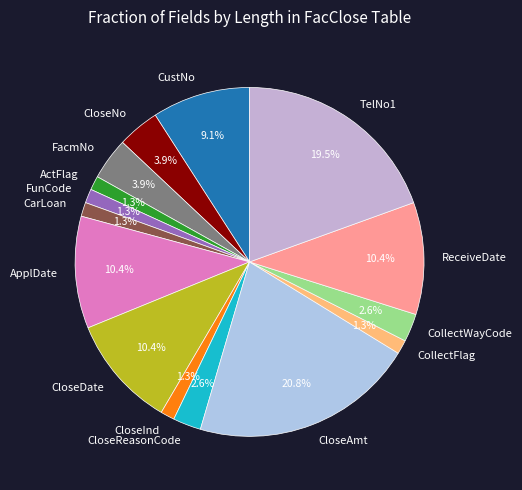

To the nearest percent, what percentage of the pie is FacmNo?

4%